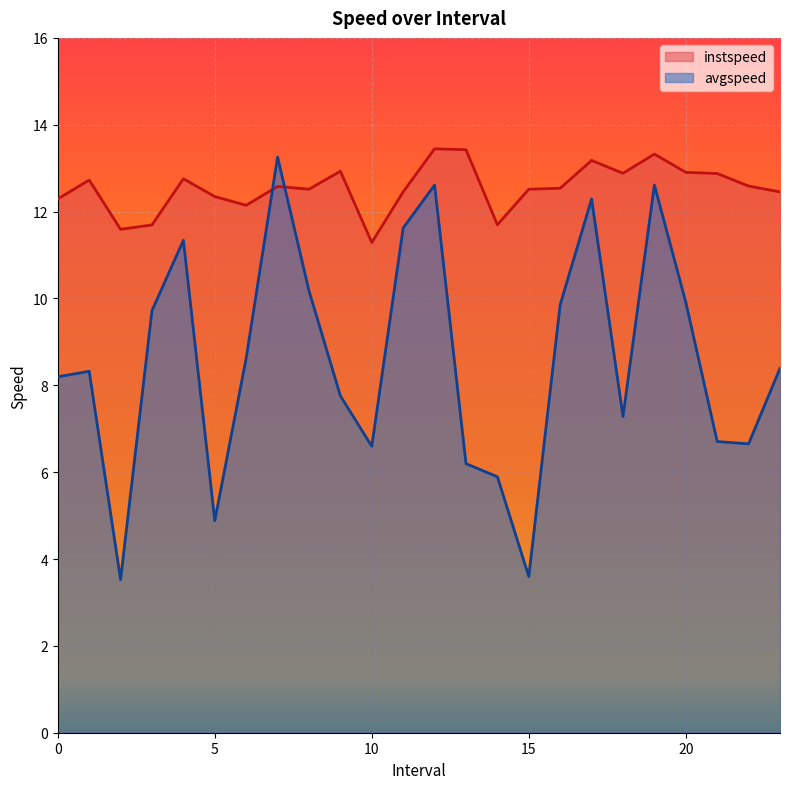

List the series in order of their overall mean, lowest first.

avgspeed, instspeed